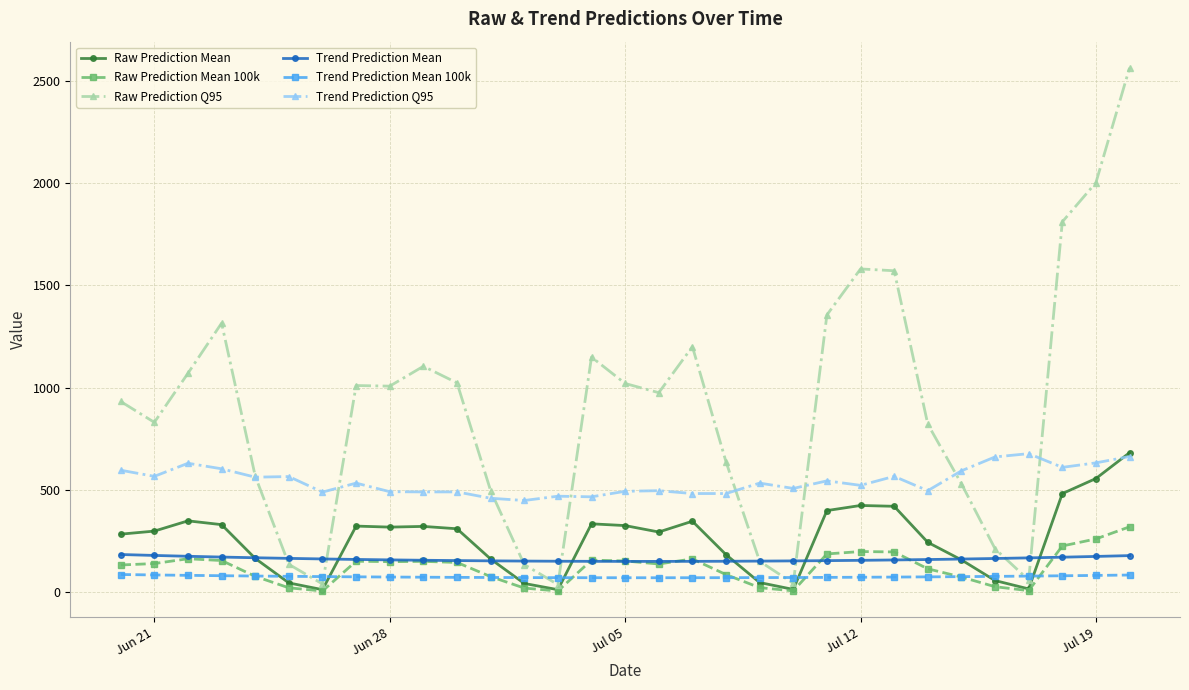

Which series has the widest spread of values?

Raw Prediction Q95